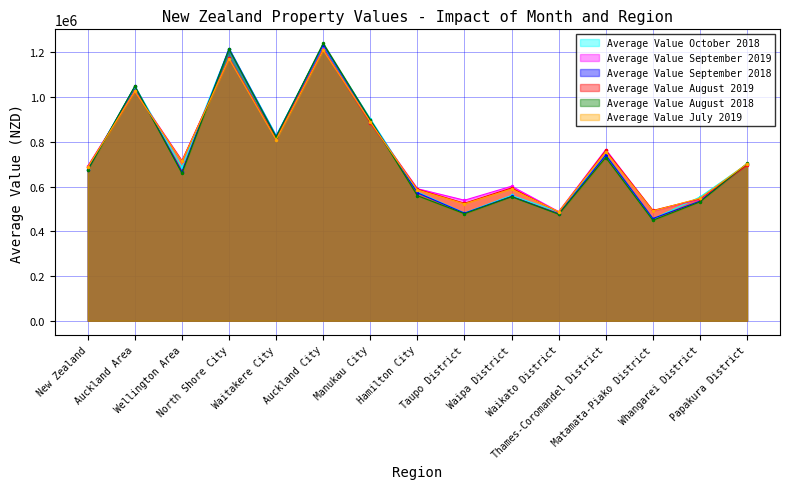

True or false: Average Value August 2018 has more than 2 points higher than both neighbors.

True